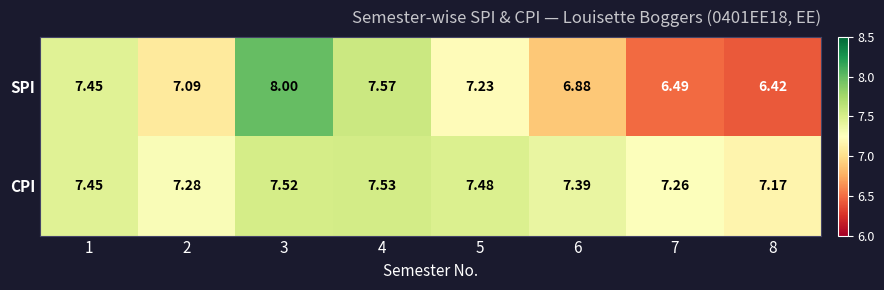

Is the value of SPI at 4 greater than the value of CPI at 3?

Yes